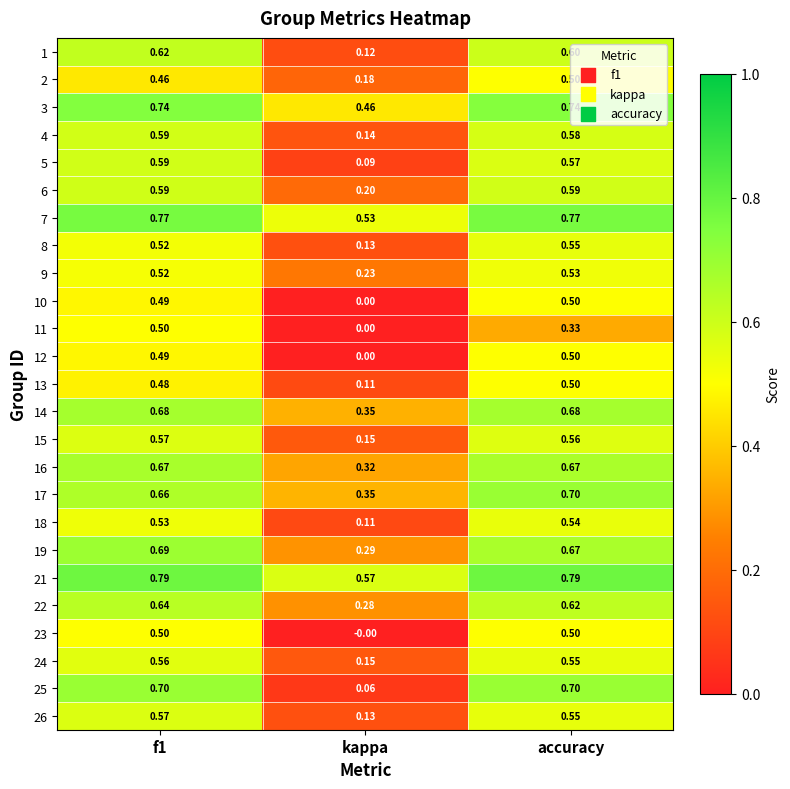

At which category does the chart reach its minimum across all series?

kappa